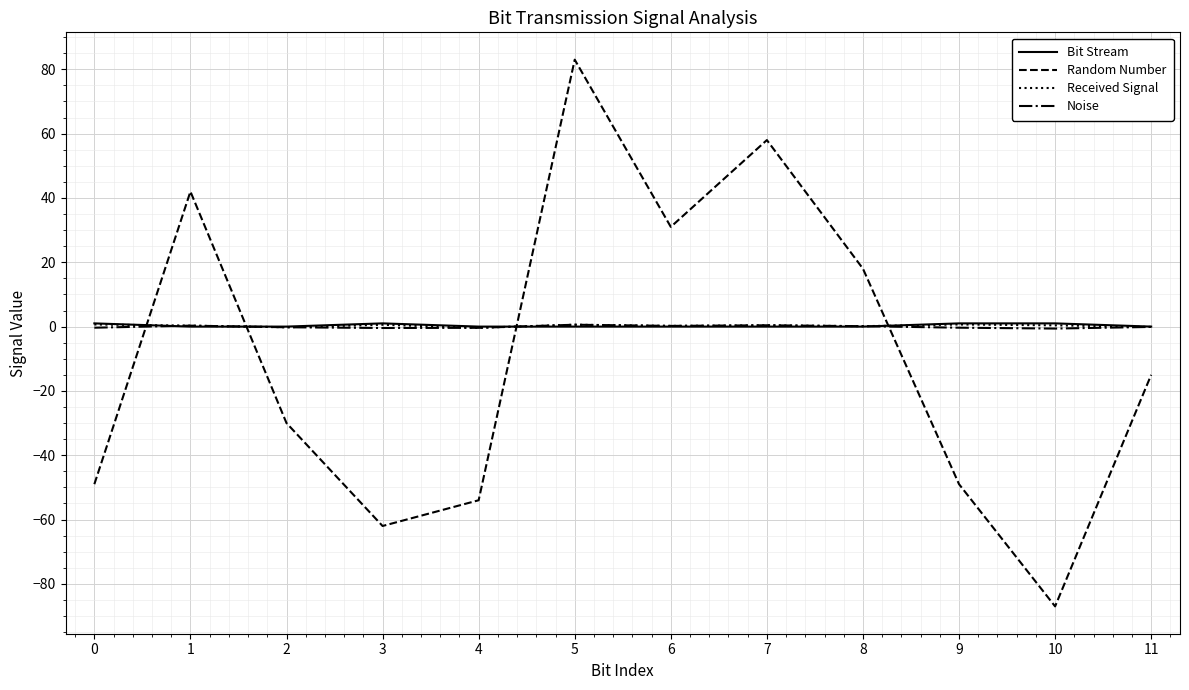

What is the greatest value displayed?

83.0